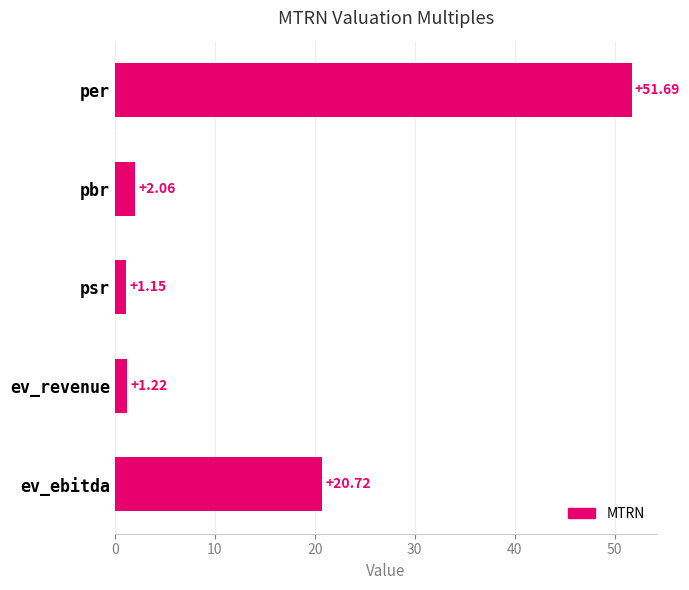

How many bars are there in total?

5